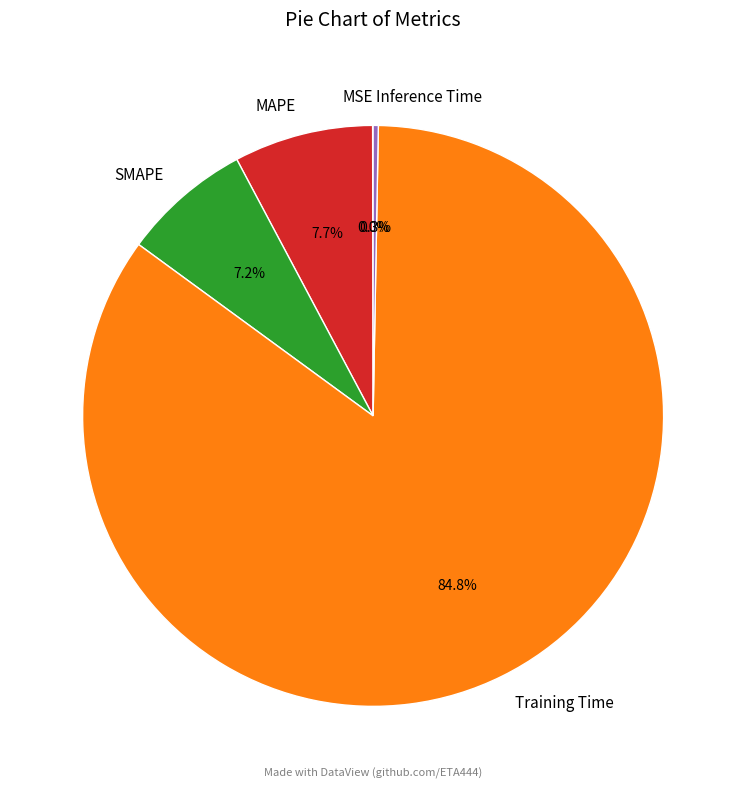

What percentage do MAPE and Training Time together represent?

92.5%